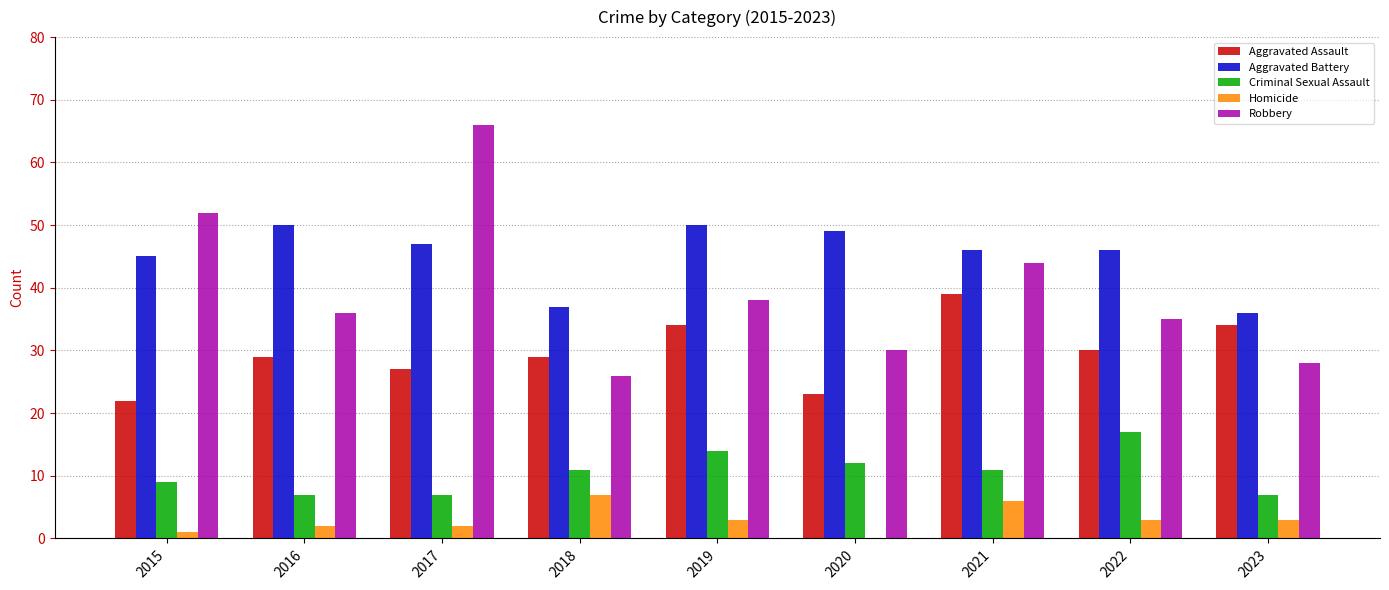

Which series has the widest spread of values?

Robbery